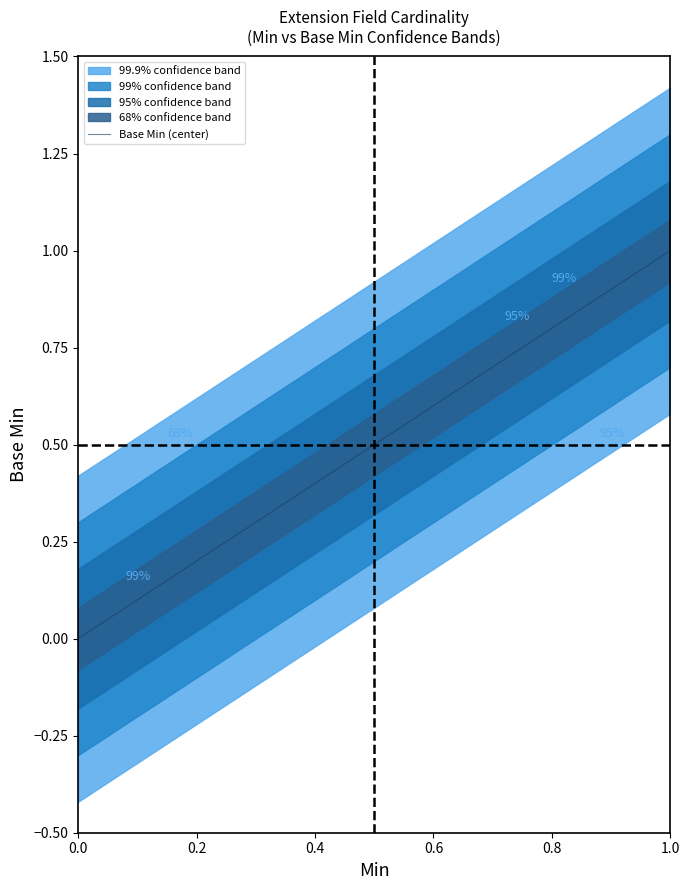

The value at 0 is 0. True or false?

False